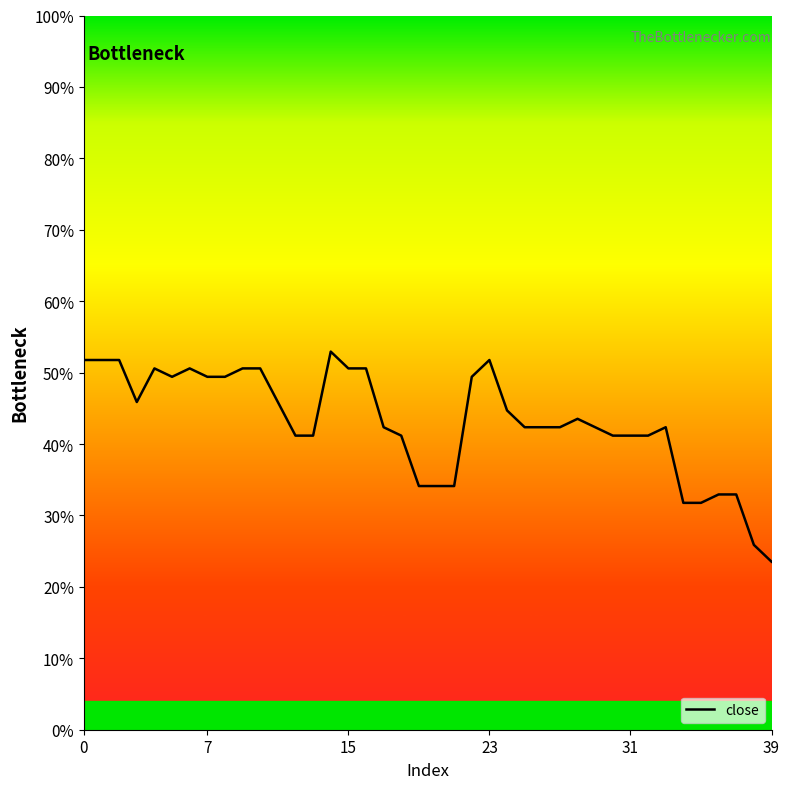

Does the chart display data point markers on the line(s)?

No